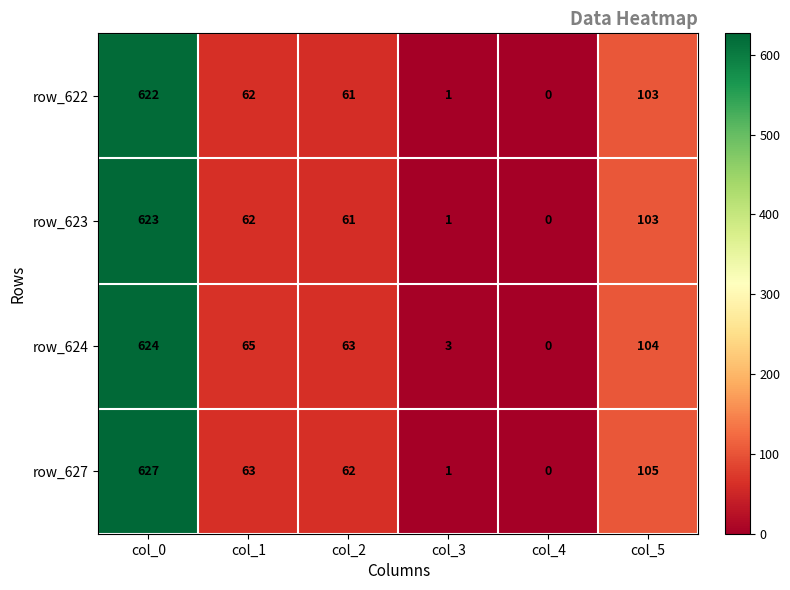

Where is row_622 nearest to the value 311?

col_5